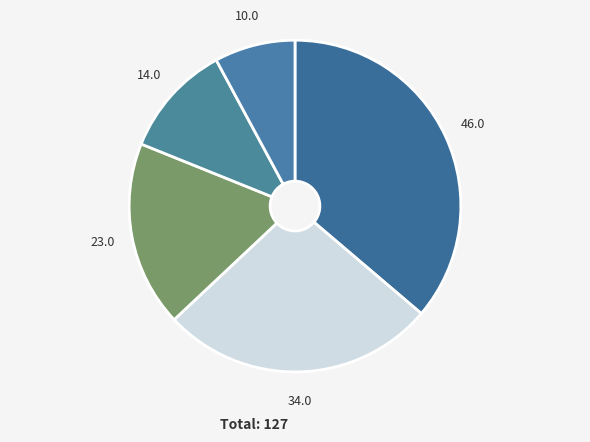

Is there any slice that represents more than half of the pie?

No